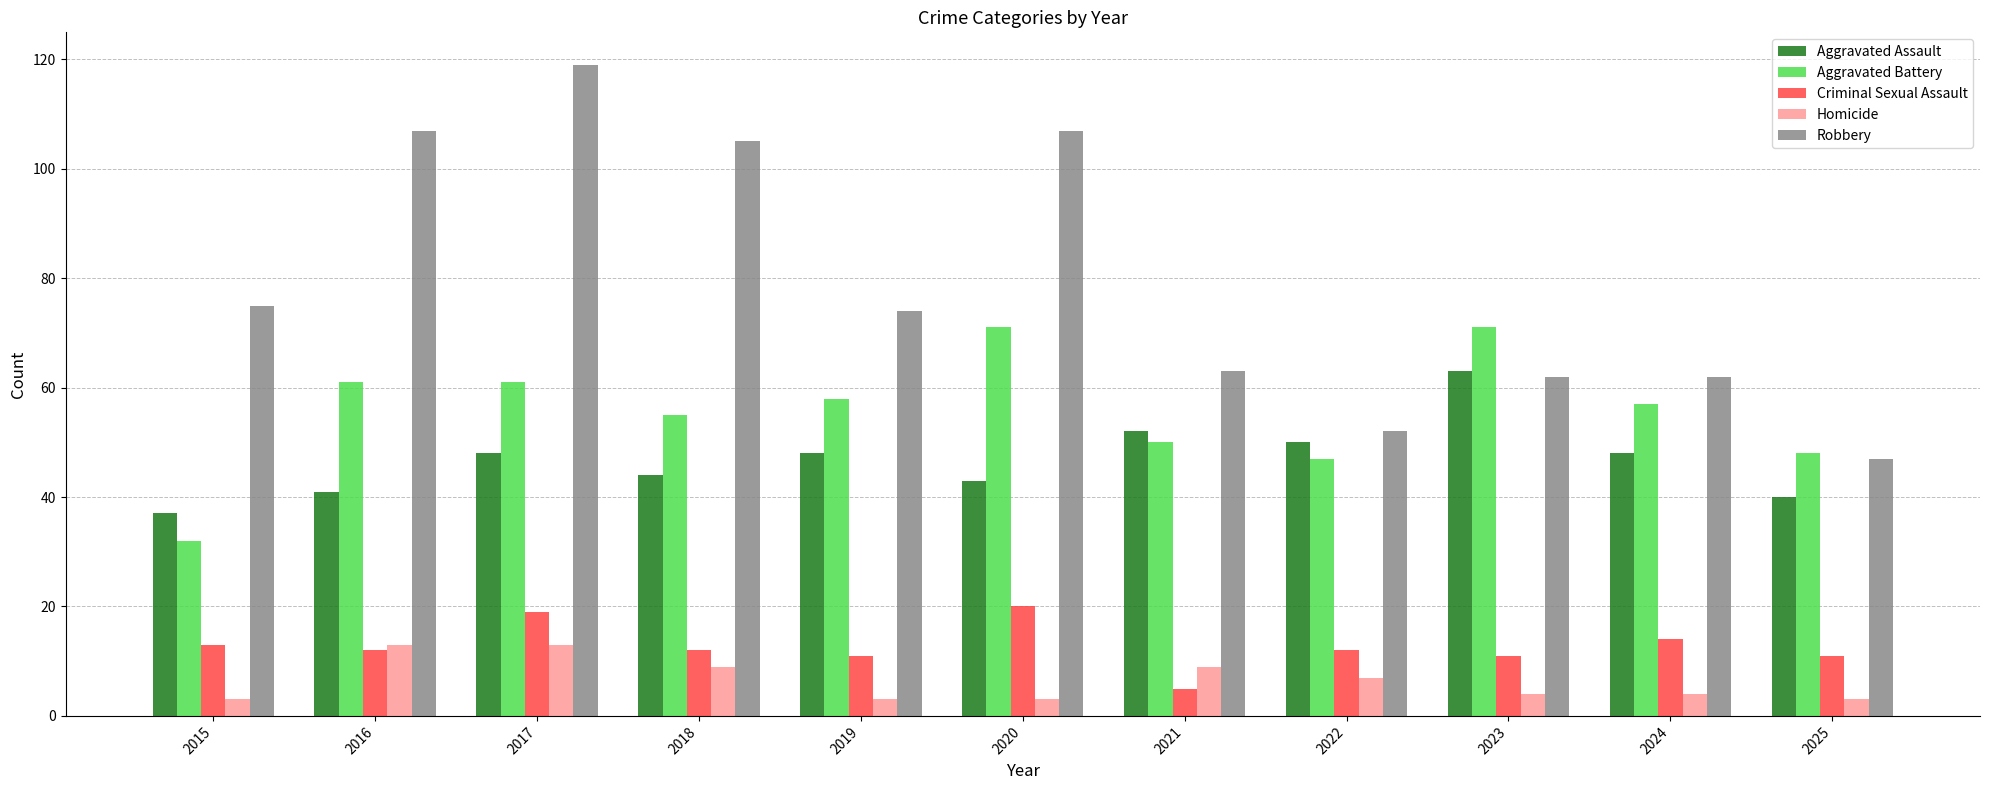

What is the spread (max minus min) of values at 2018?

96